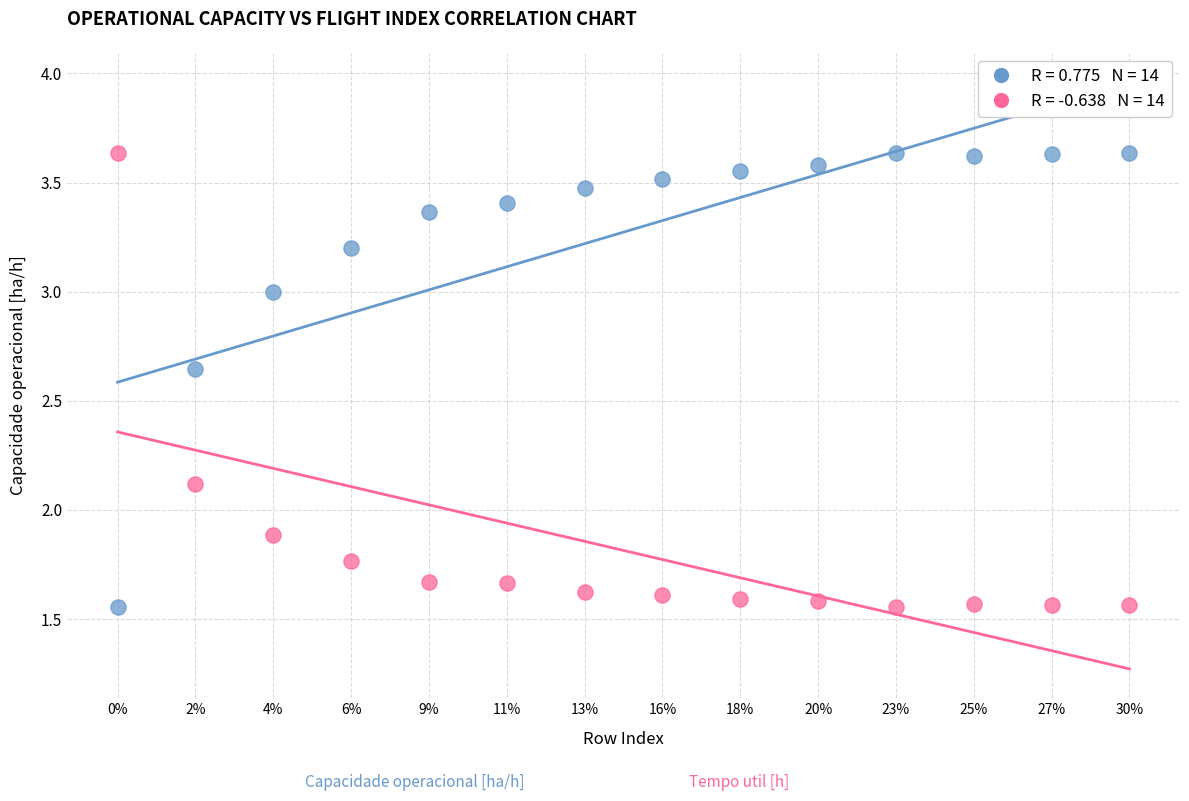

Across all data points, what is the range of Y values (max minus min)?

2.1